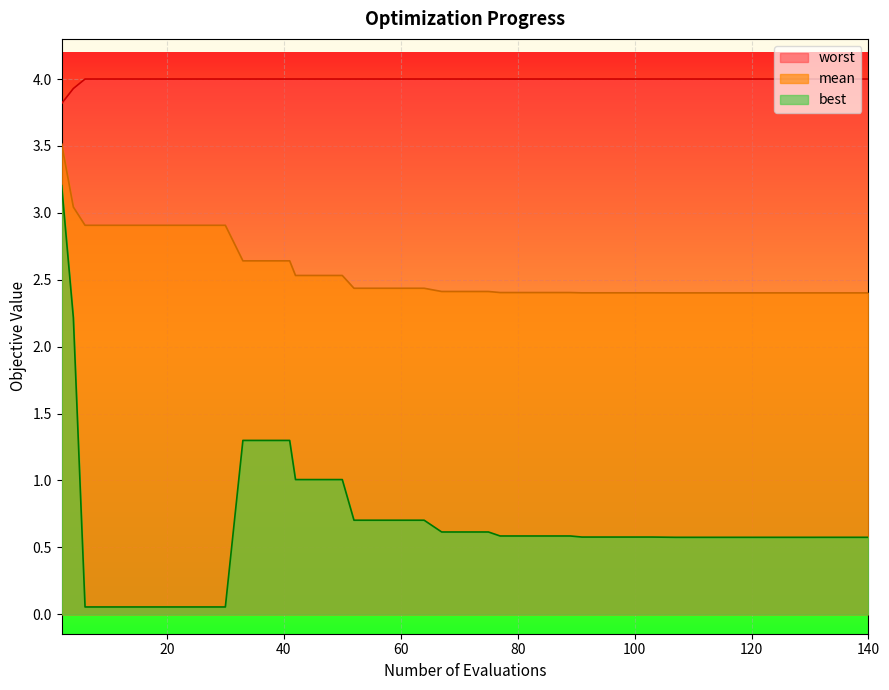

Which series has the largest total across all categories?

worst